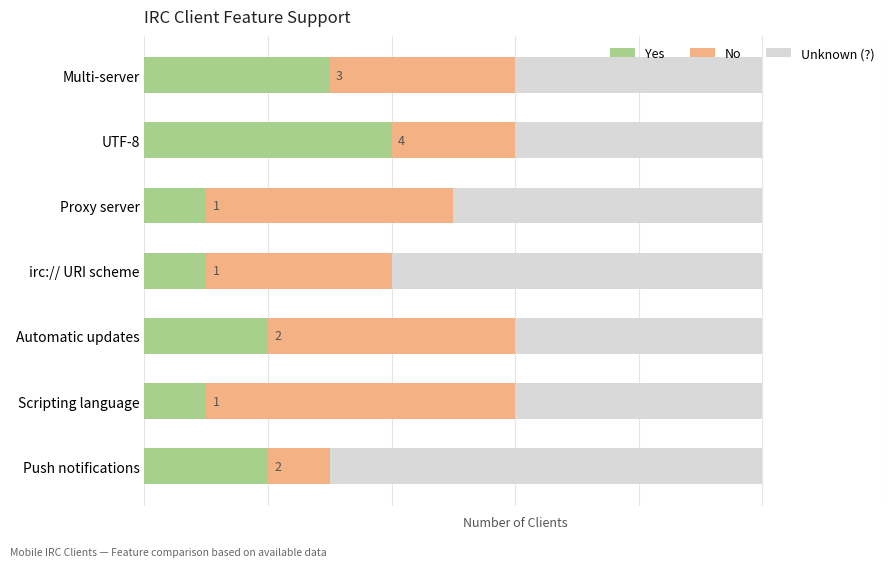

Count the number of data series in this chart.

3